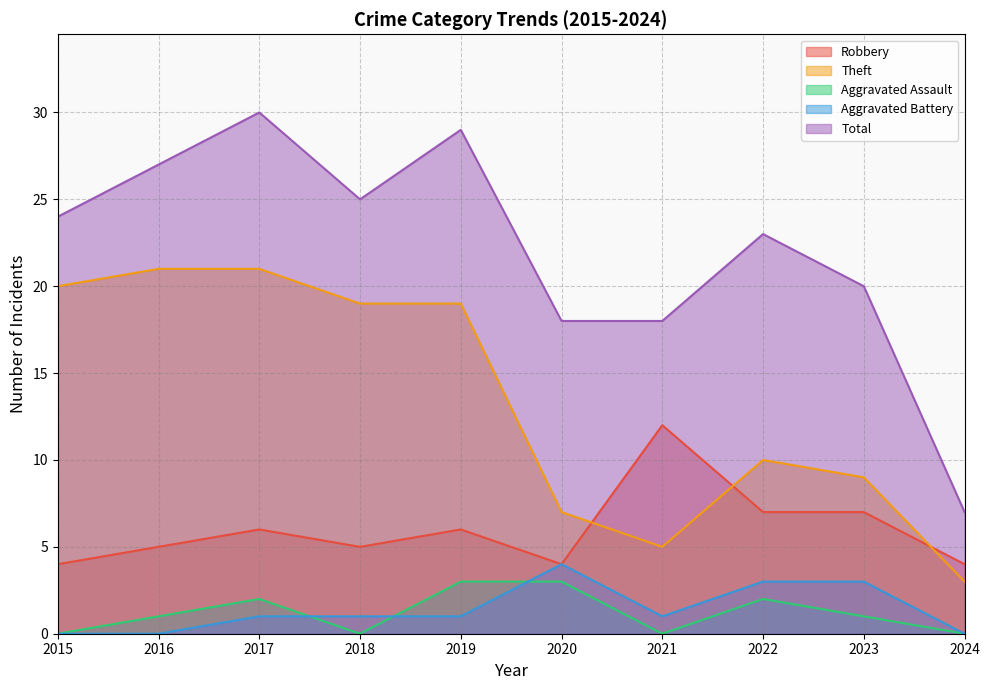

What is the sum of the Robbery values at 2017 and 2022?

13